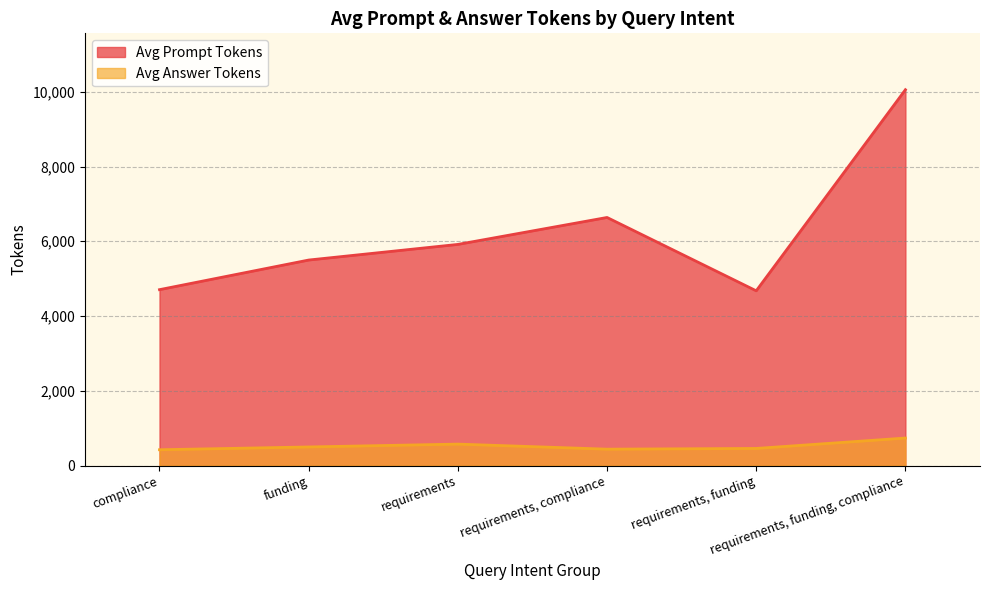

True or false: Avg Prompt Tokens and Avg Answer Tokens cross at least once.

False